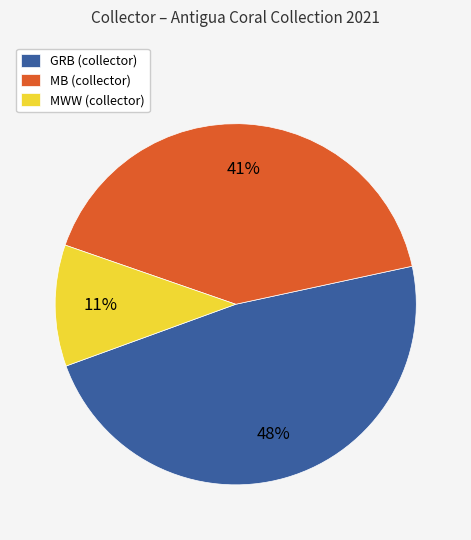

The MB slice represents 41% of the pie. True or false?

True